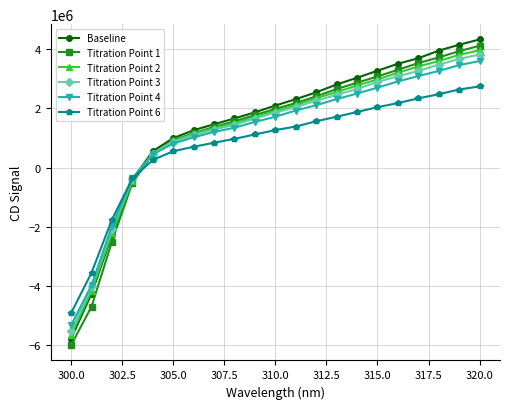

Which series has the largest range (max minus min)?

Titration Point 1